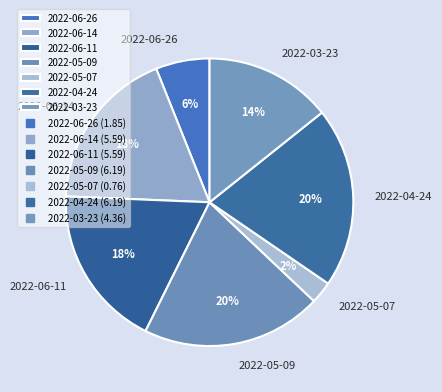

Which slice is the smallest?

2022-05-07